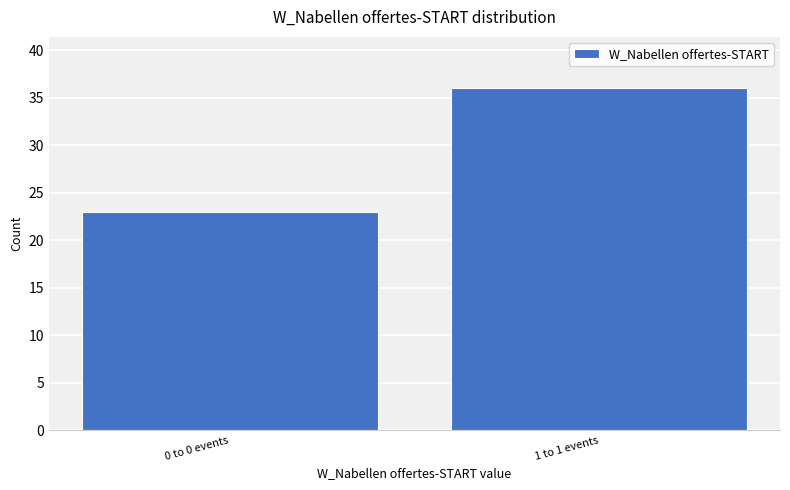

Reading right to left, transcribe all the data shown in this chart.

36	23